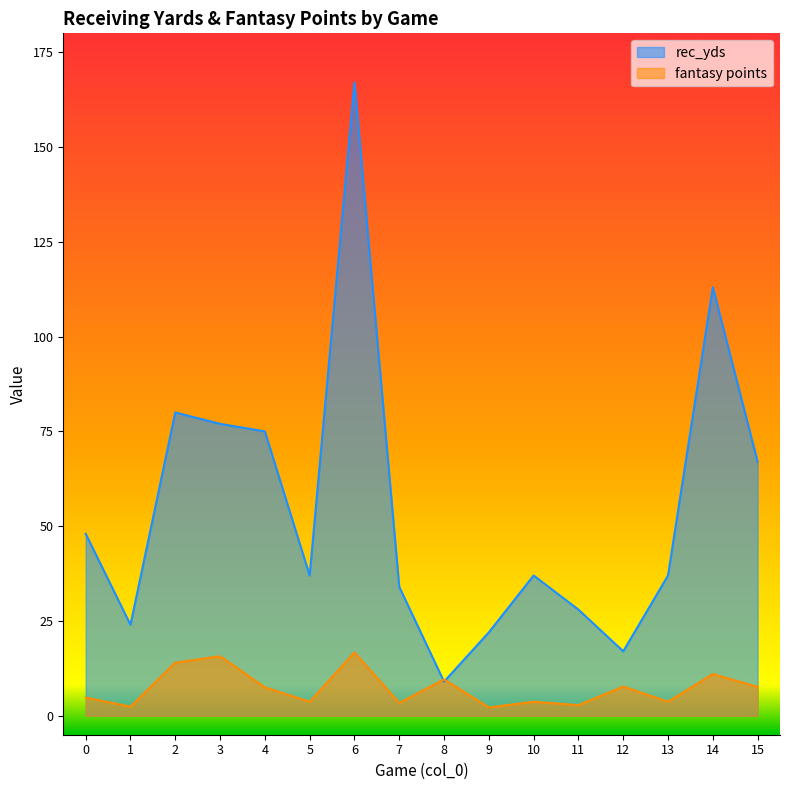

Where is the first local minimum for fantasy points?

1